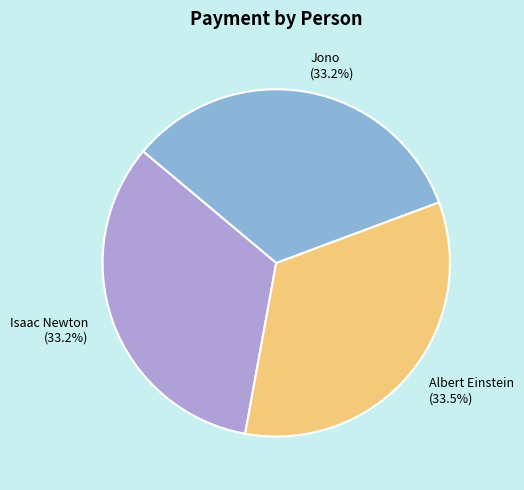

Is there a majority slice in this chart?

No